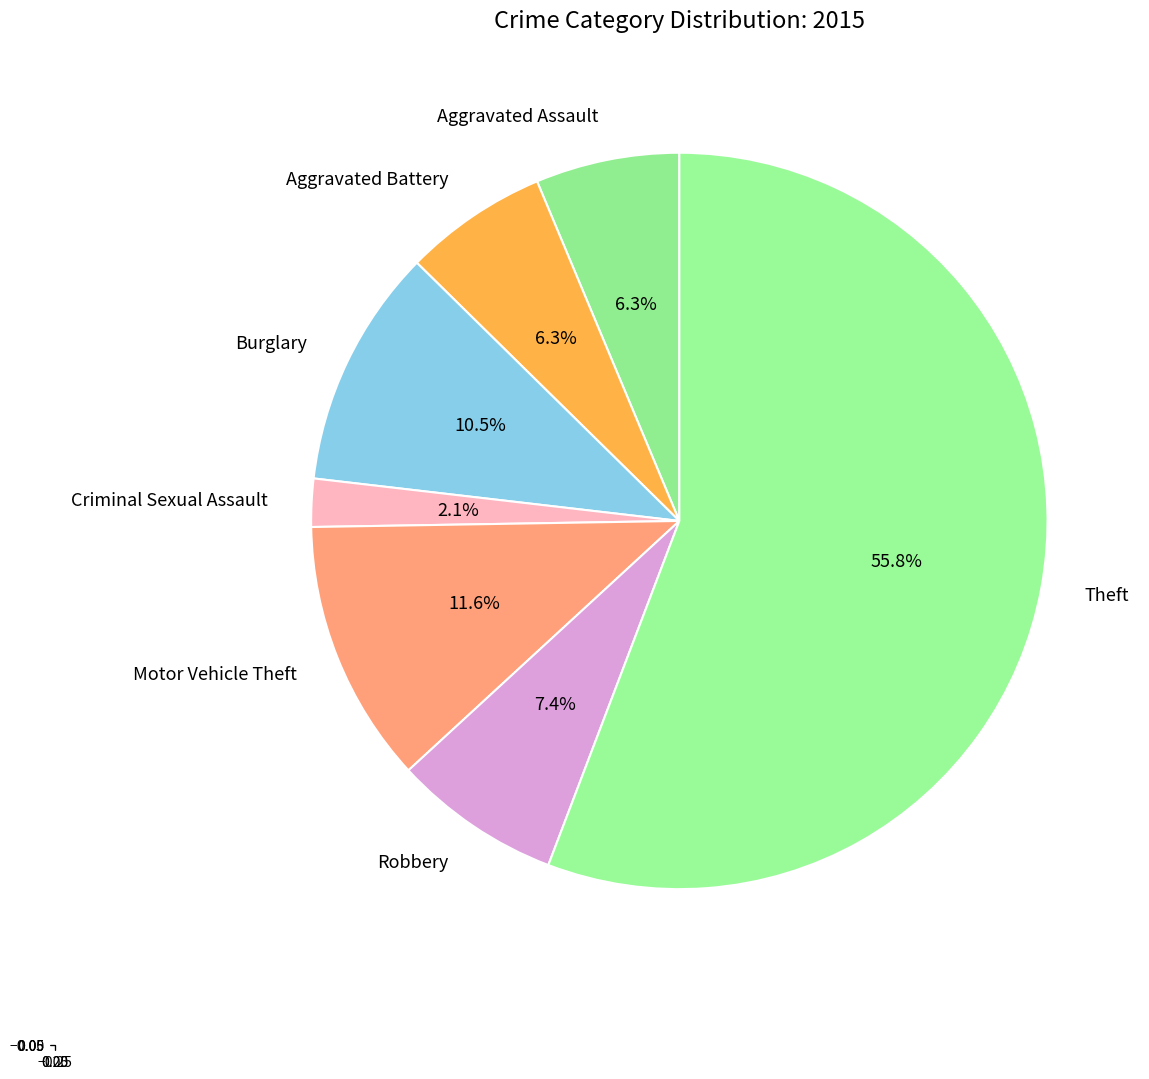

Does Robbery represent more than half of the total?

No